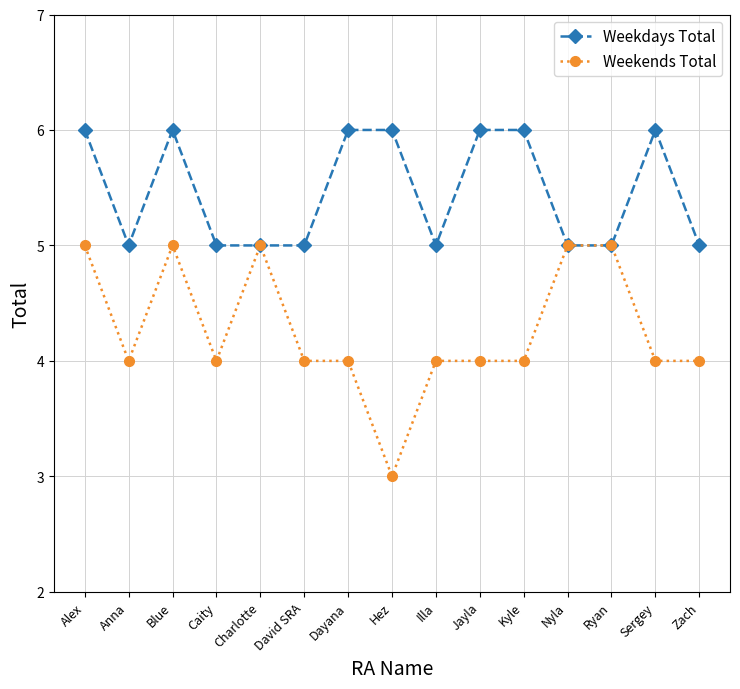

At which category does Weekdays Total reach its first local peak?

Blue